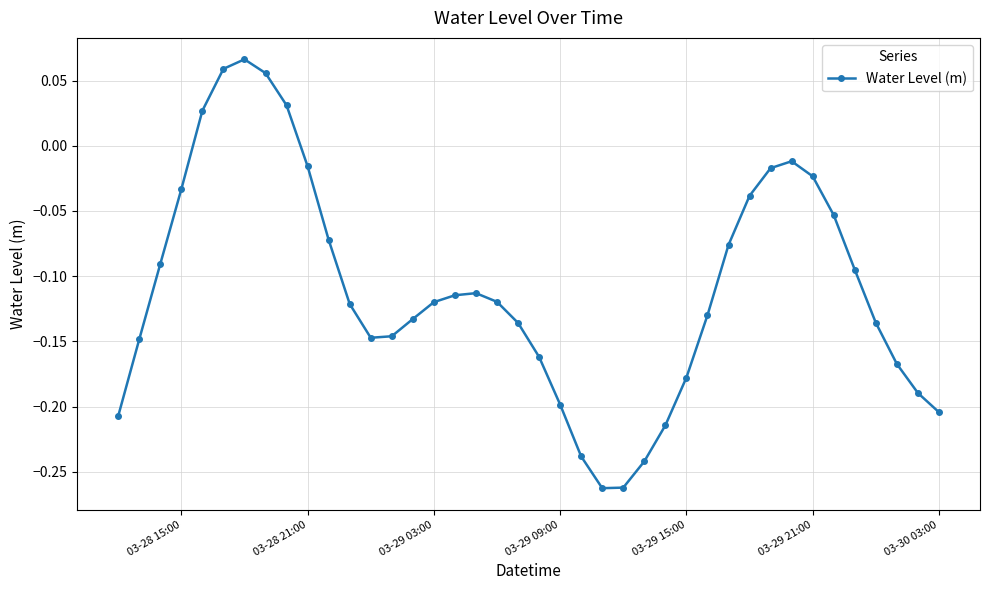

True or false: the data has more than 1 interior local peaks.

True